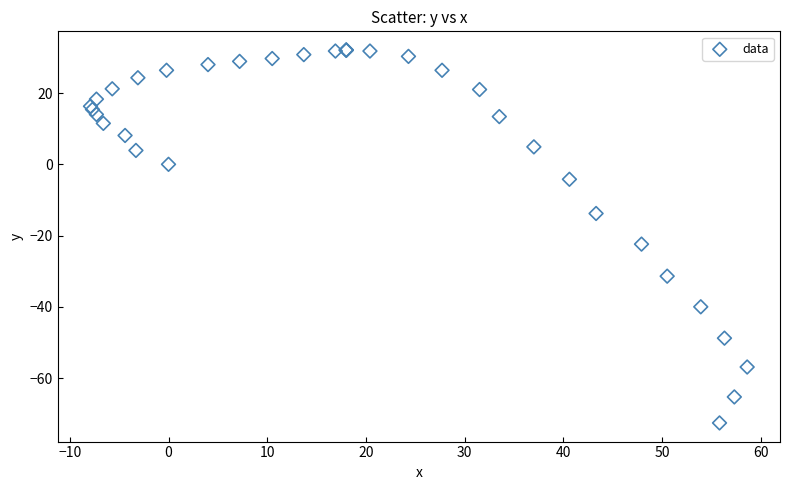

What Y value in the scatter plot is closest to -20?

-22.4